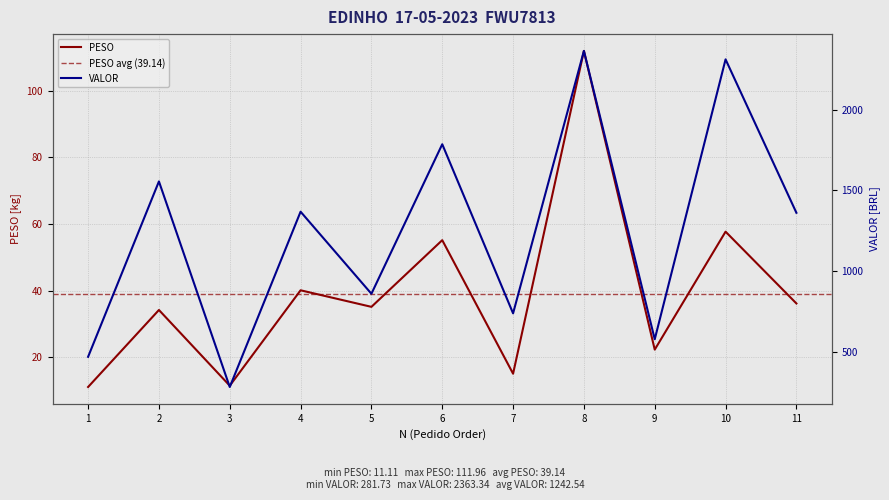

At 6, list the series in order from largest to smallest.

VALOR, PESO